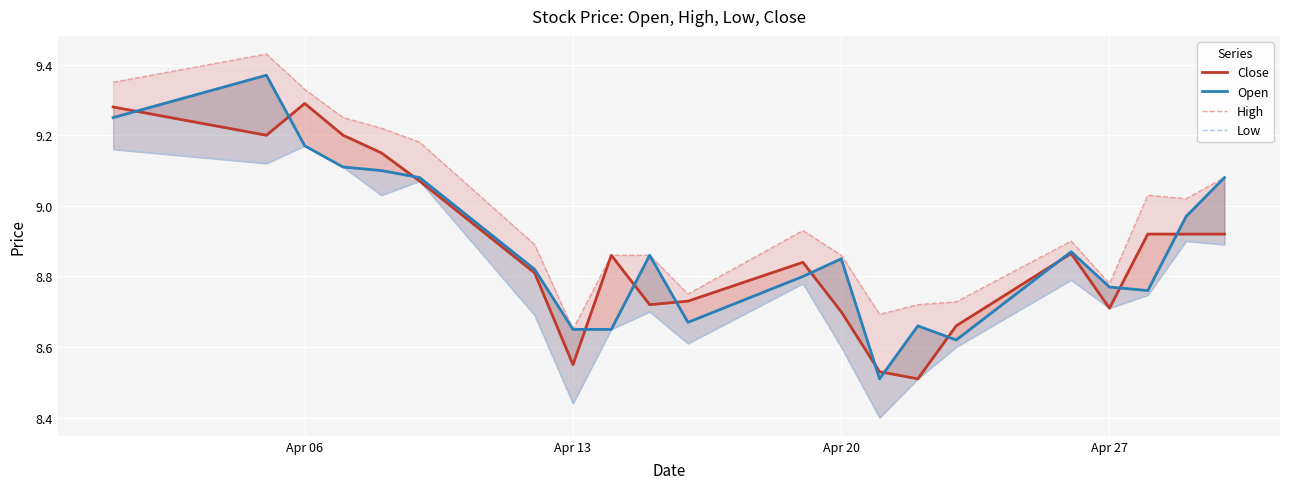

What is the lowest value of the Close series?

8.5